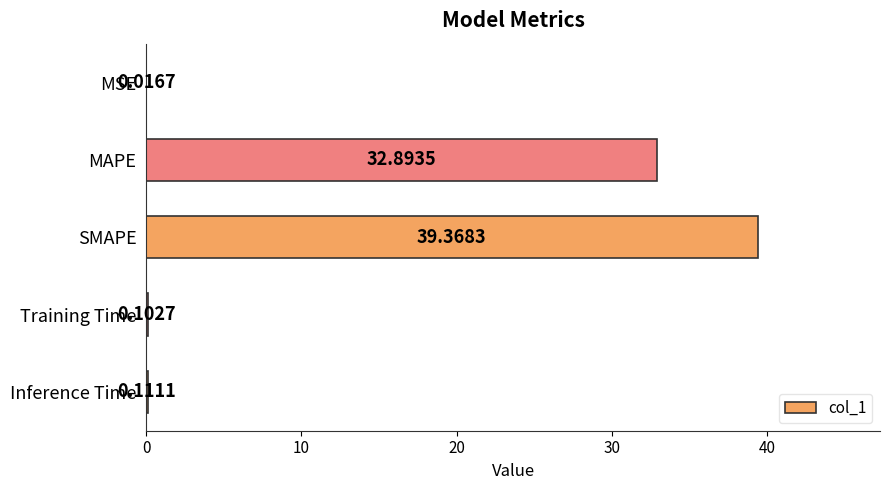

What is the sum of all values?

72.5